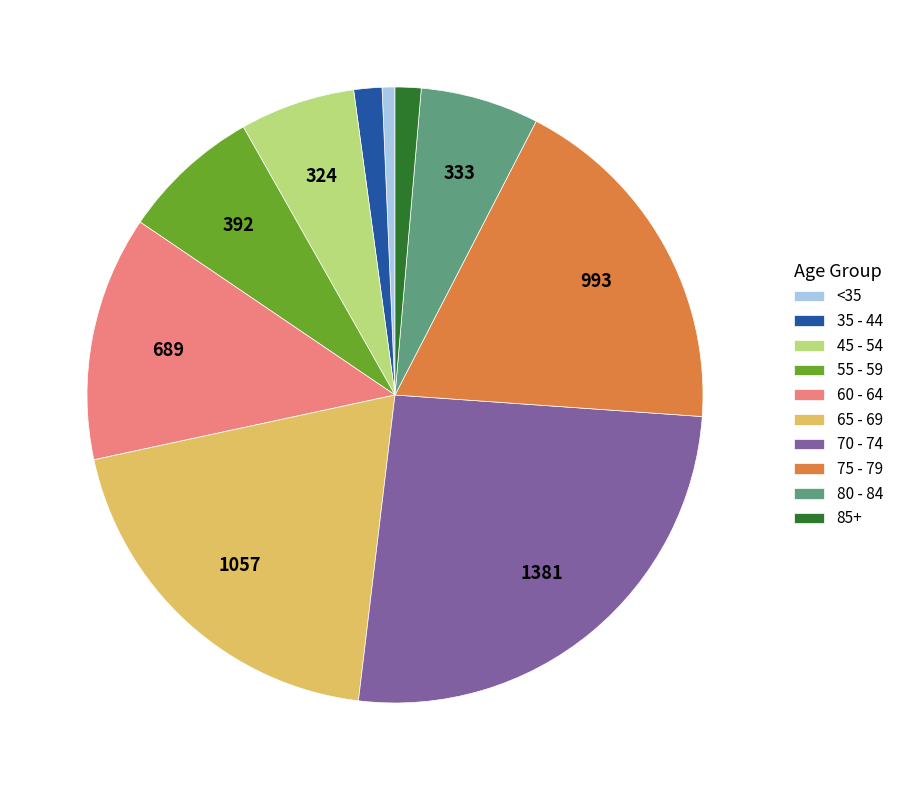

Which has a higher value, 70 - 74 or 65 - 69?

70 - 74